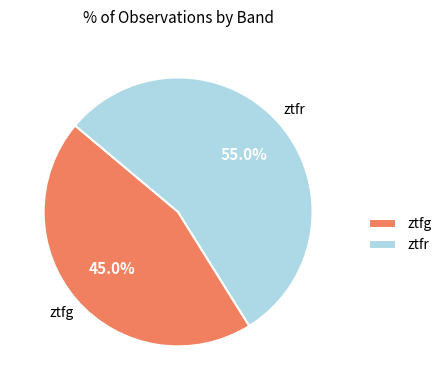

Is the sum of ztfr and ztfg greater than half?

Yes